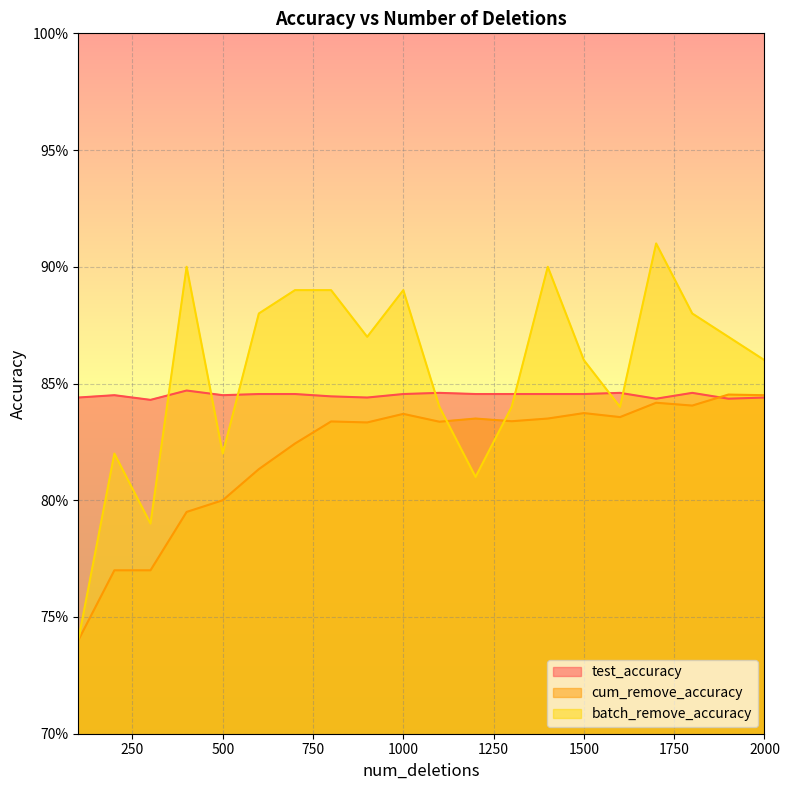

List the labels in order of test_accuracy value, largest first.

400, 1100, 1600, 1800, 600, 700, 1000, 1200, 1300, 1400, 1500, 200, 500, 800, 100, 900, 2000, 1700, 1900, 300